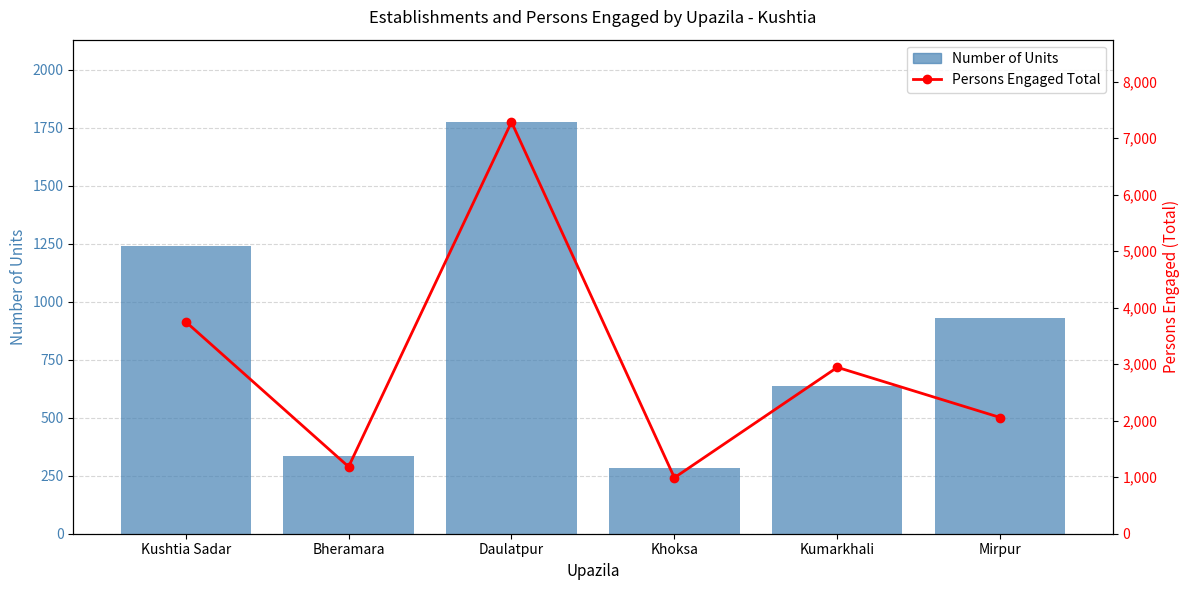

At Daulatpur, list the series in order from largest to smallest.

Persons Engaged Total, Number of Units